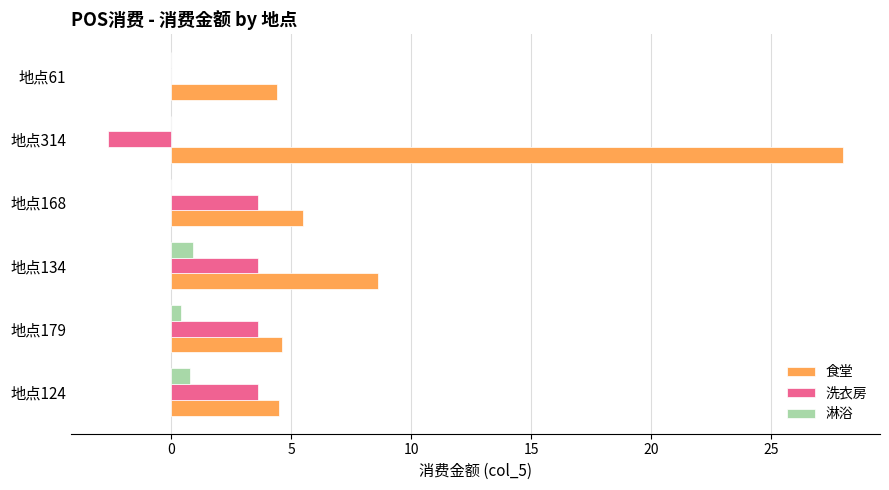

What is the maximum value shown in the chart?

28.0